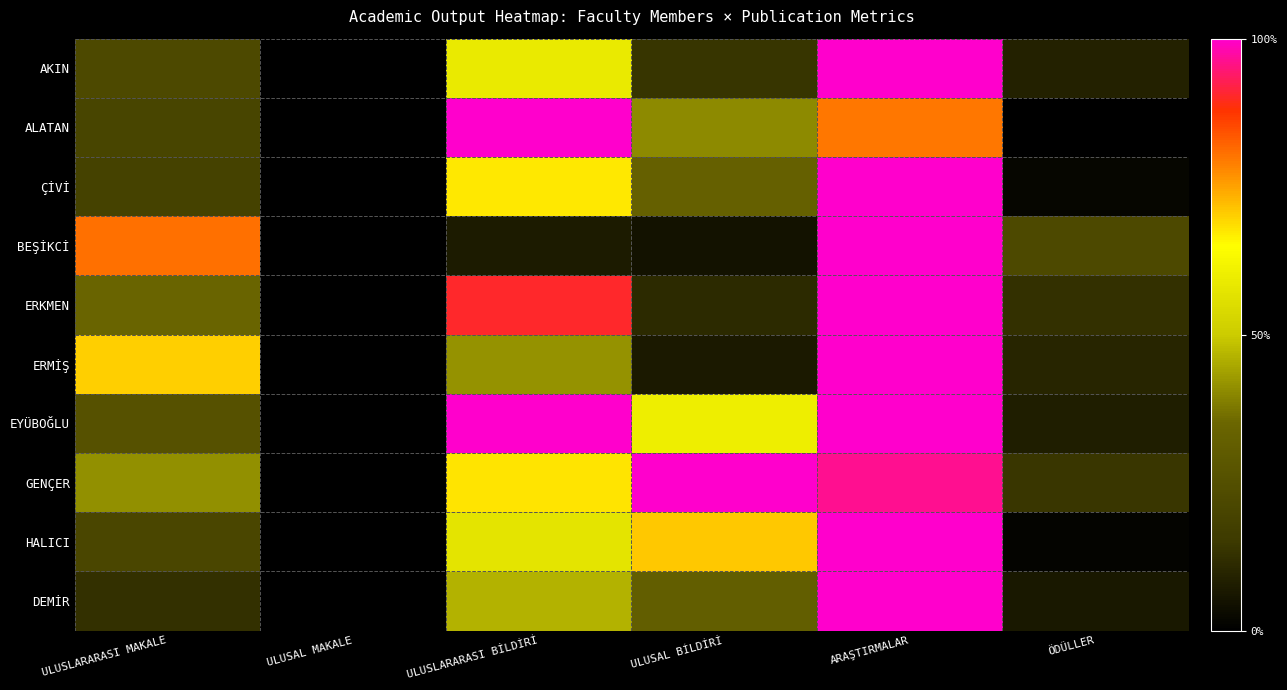

What is the spread (max minus min) of values at ÖDÜLLER?

0.2